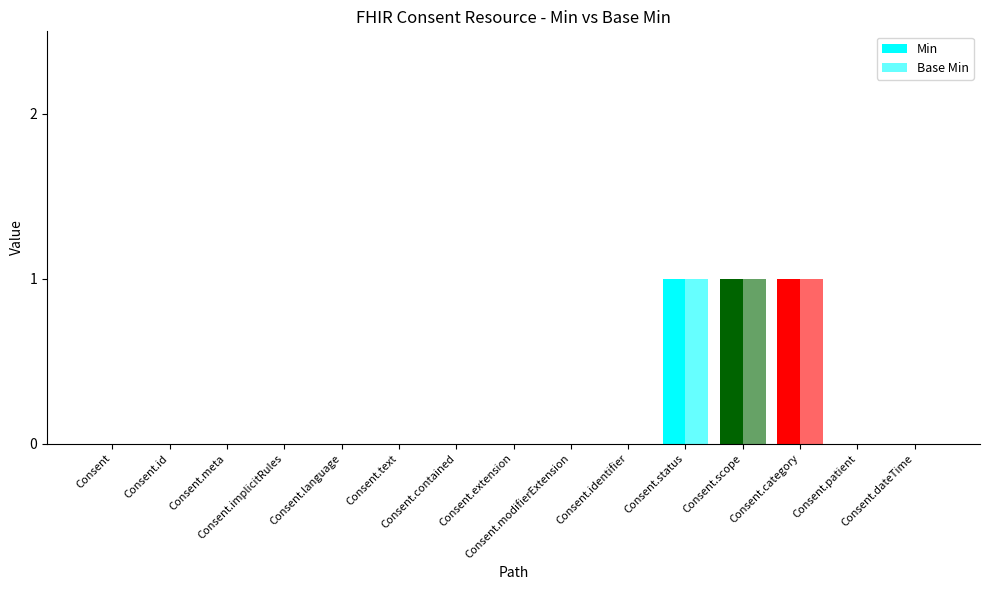

What is the value of the Base Min bar at the 11th from the left?

1